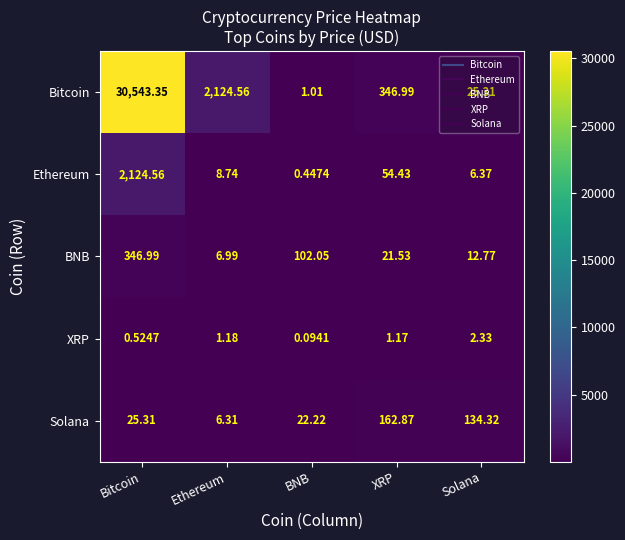

Rank the categories by XRP value from highest to lowest.

Solana, Ethereum, XRP, Bitcoin, BNB